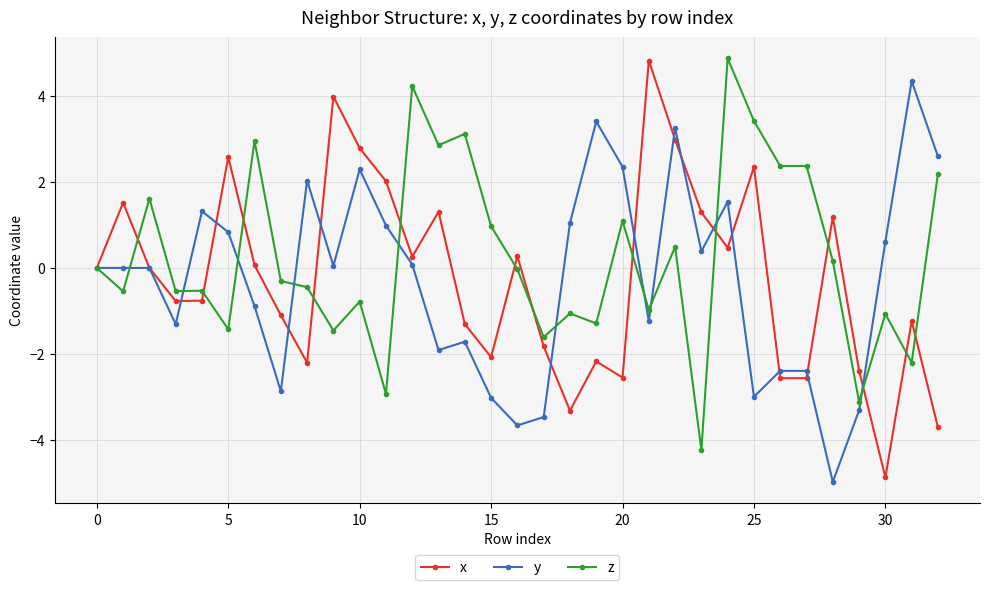

Which series has the largest total across all categories?

z